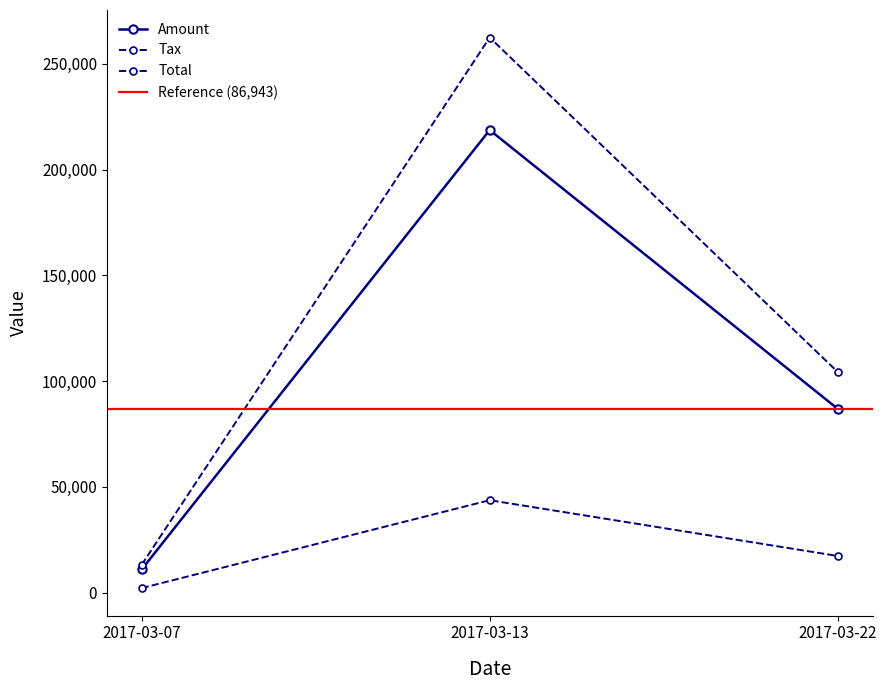

At which label does Tax first exceed 17388?

2017-03-13